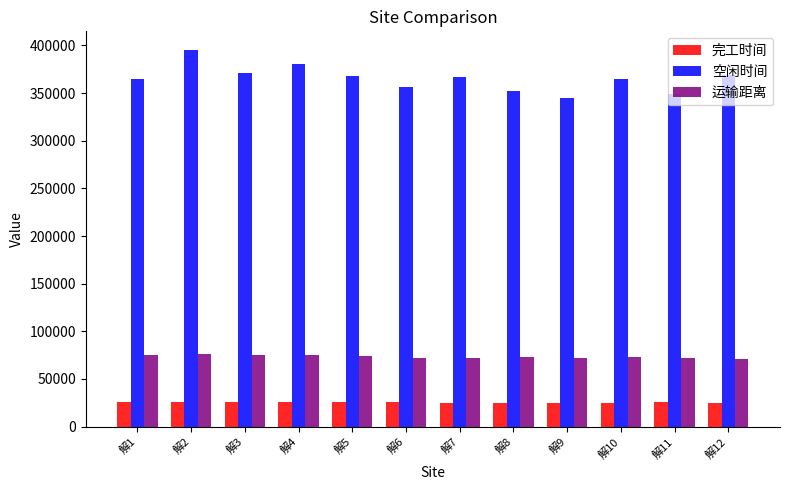

What is the difference between the maximum and minimum values in the 完工时间 series?

1262.1